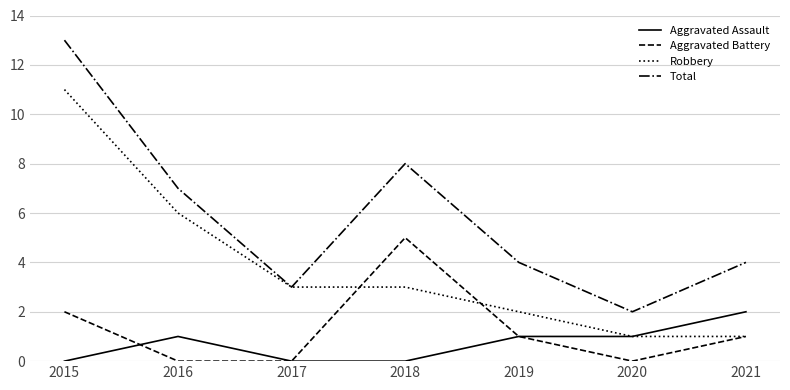

Rank the series by their maximum value, from highest to lowest.

Total, Robbery, Aggravated Battery, Aggravated Assault